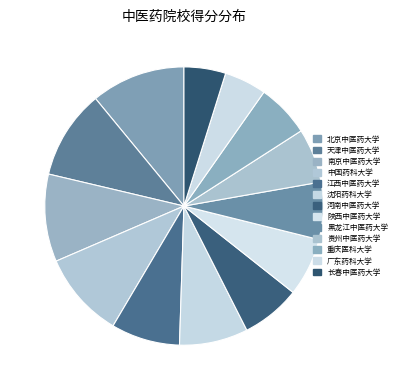

True or false: 中国药科大学 accounts for 10% of the total.

True